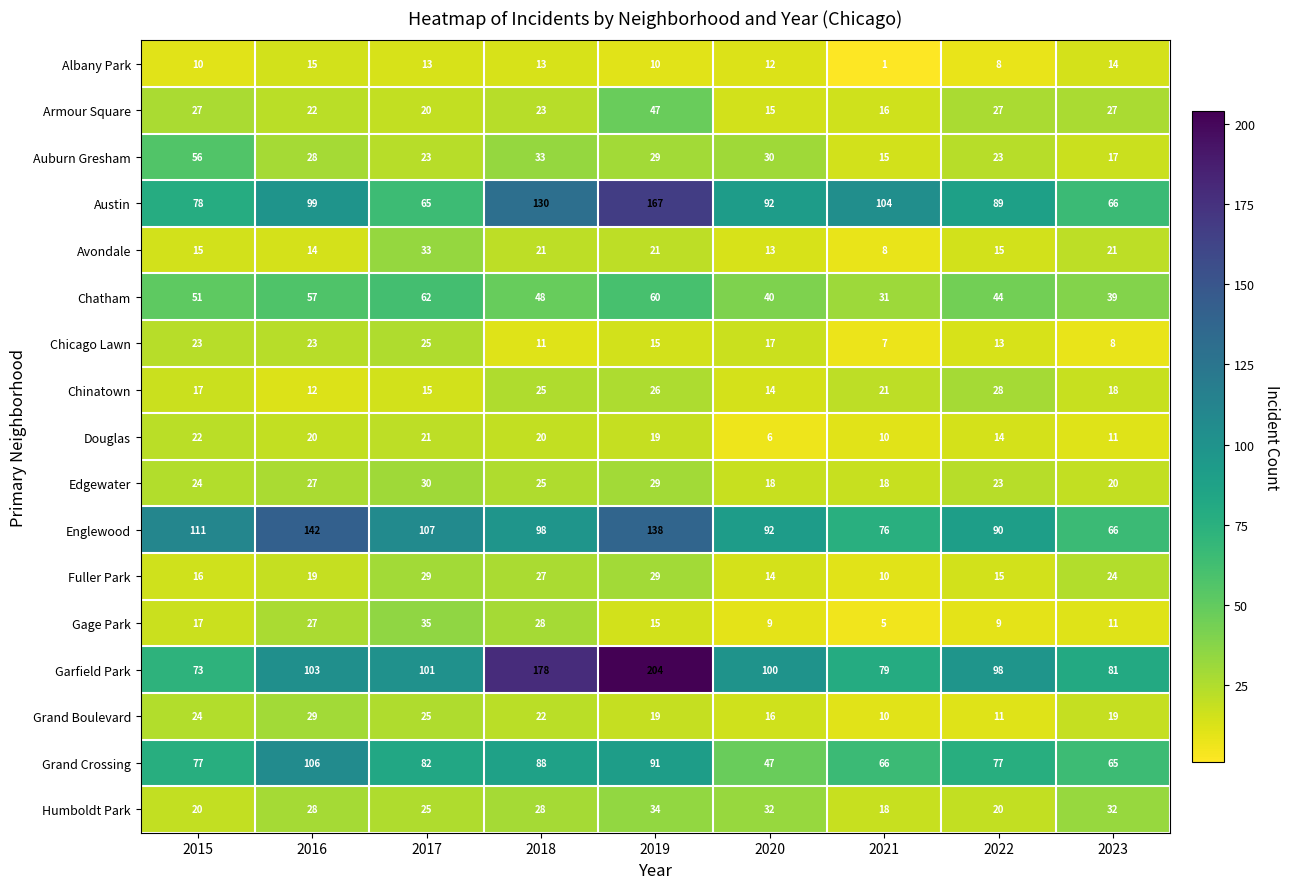

How many categories are shown in the chart?

9